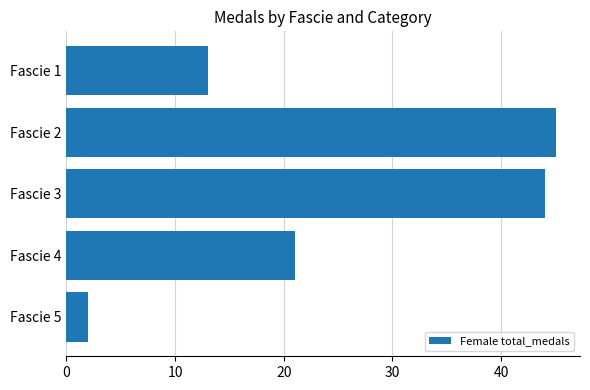

Rank the categories by value from lowest to highest.

Fascie 5, Fascie 1, Fascie 4, Fascie 3, Fascie 2